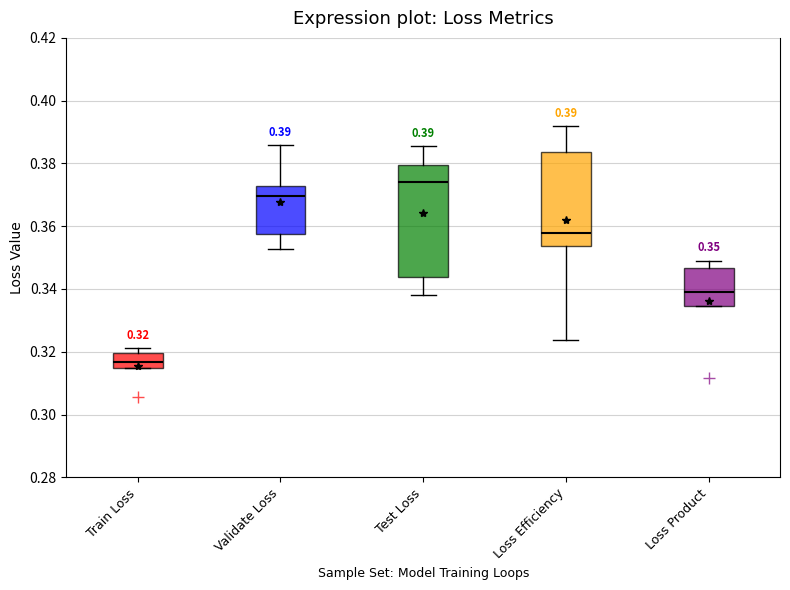

Which box is the tallest, from its lower edge to its upper edge?

Test Loss